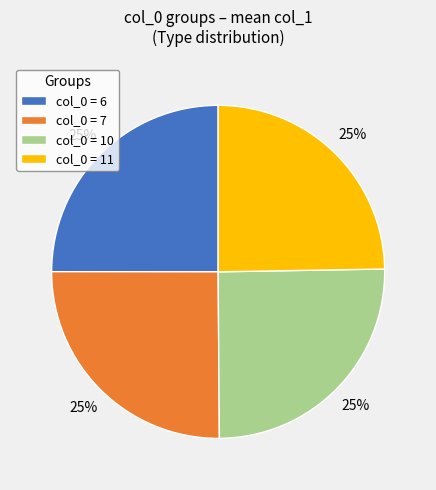

Is it true that col_0 = 7 is 25% of the pie?

True